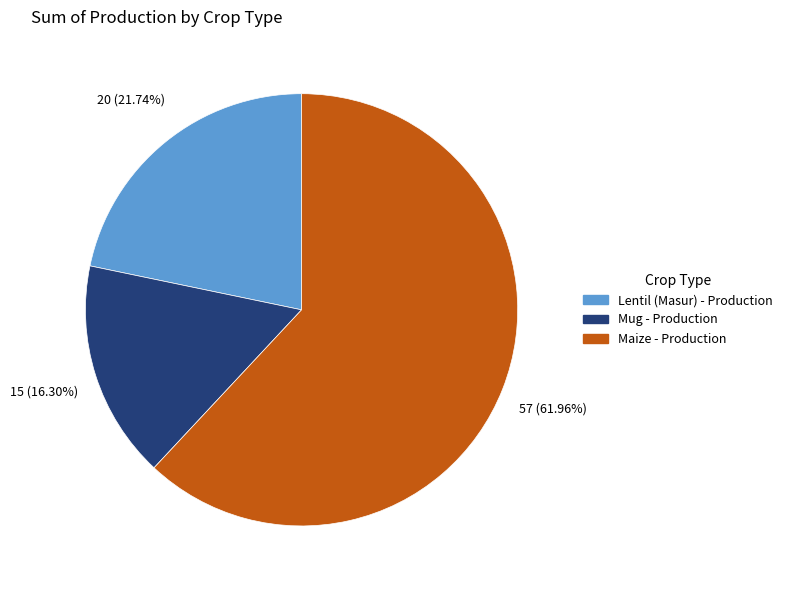

Between Lentil (Masur) - Production and Maize - Production, which is larger?

Maize - Production